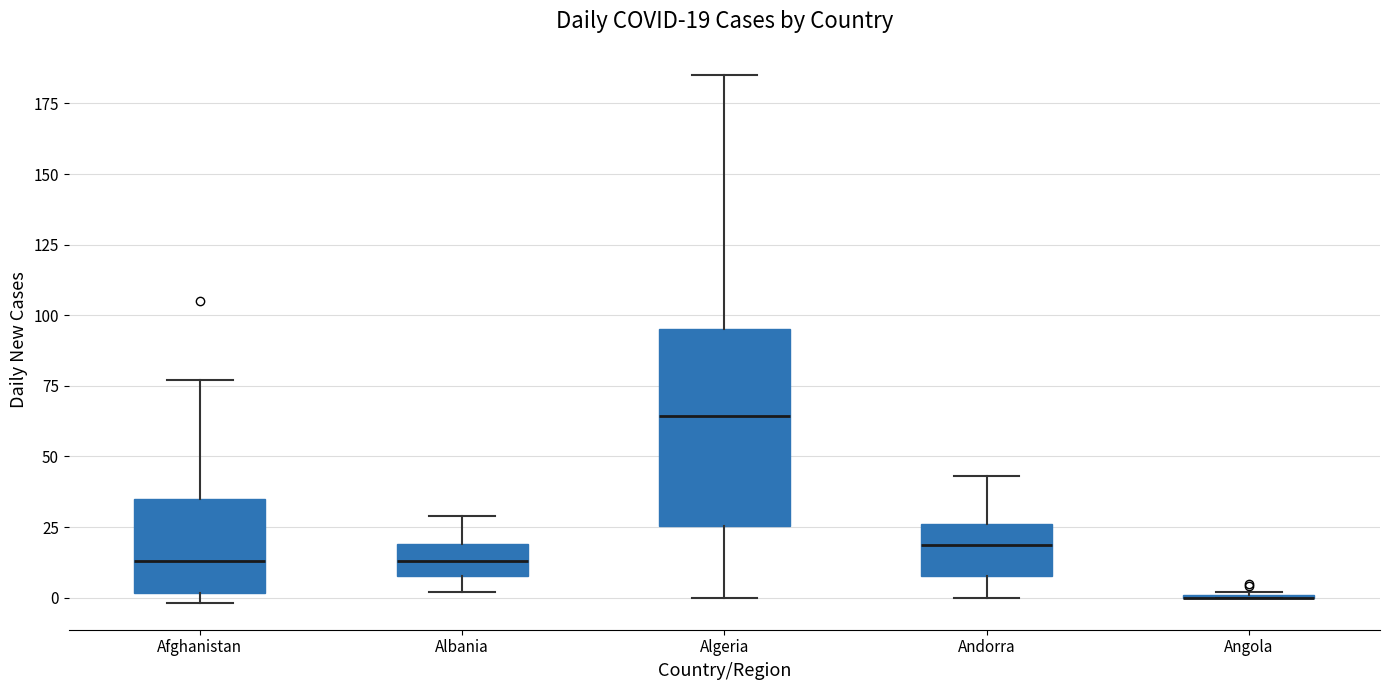

Comparing the boxes themselves (not the whiskers), which one is the tallest?

Algeria